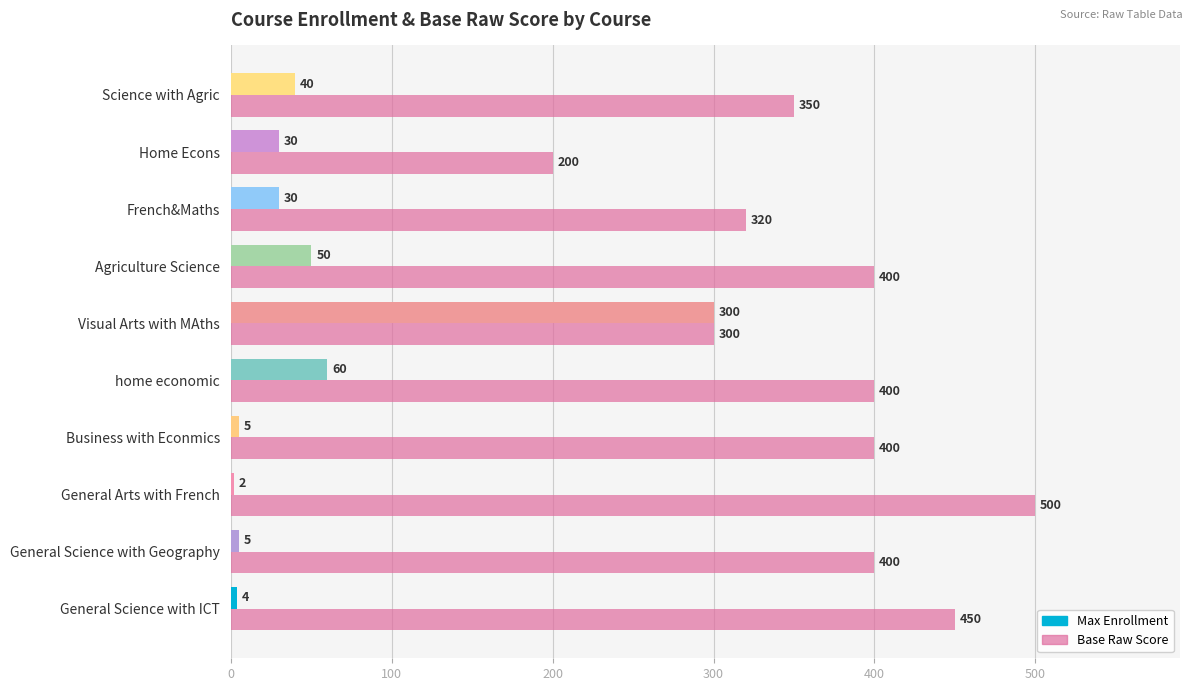

At which category is the sum across all series the highest?

Visual Arts with MAths